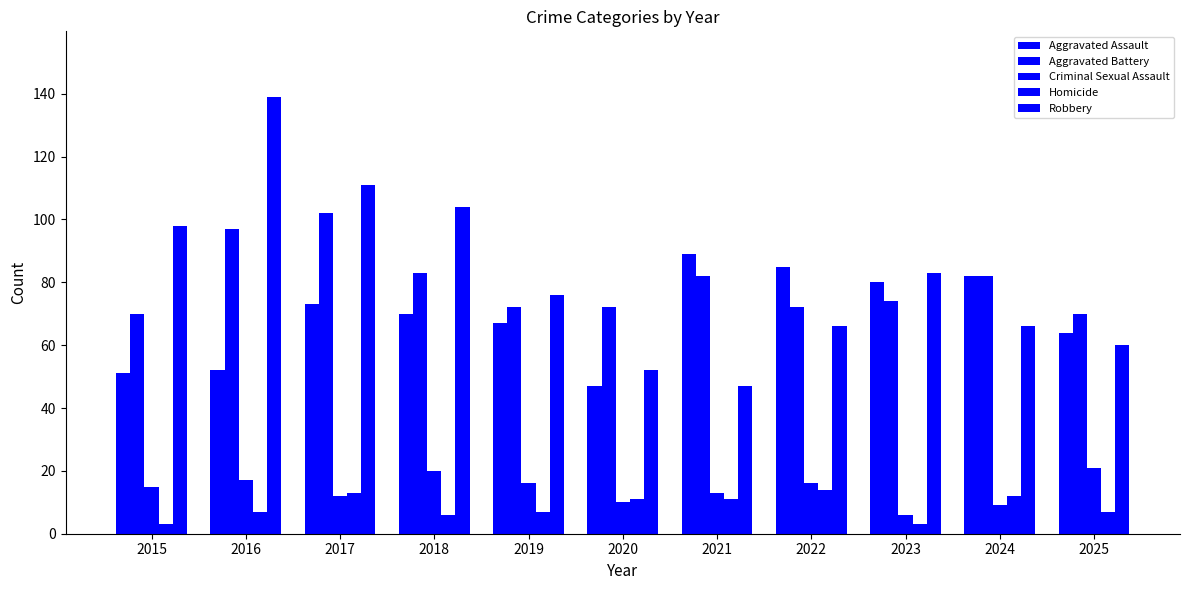

The value of Criminal Sexual Assault at 2021 is 21. True or false?

False